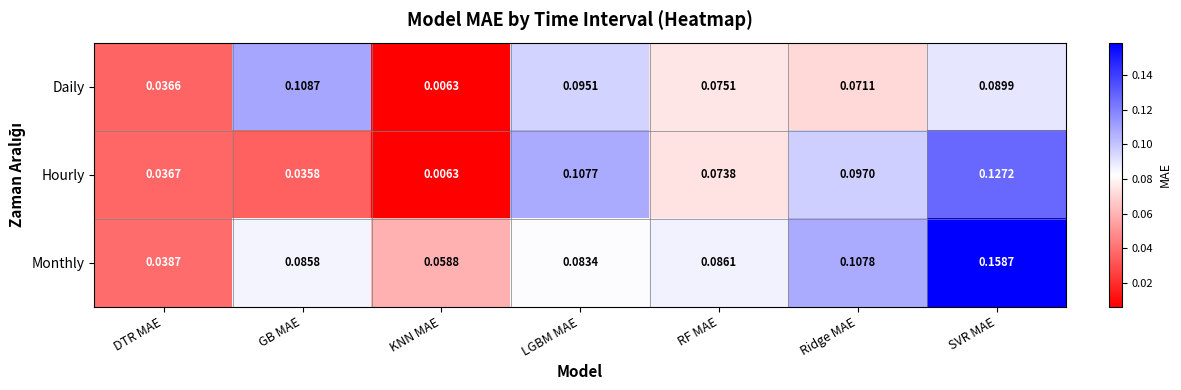

Which series has the largest total across all categories?

Monthly